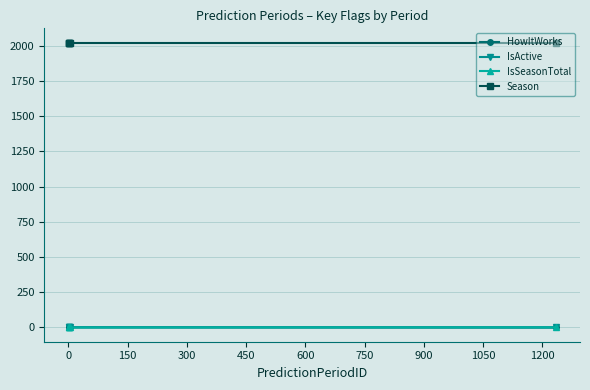

Does the chart have visible grid lines?

Yes